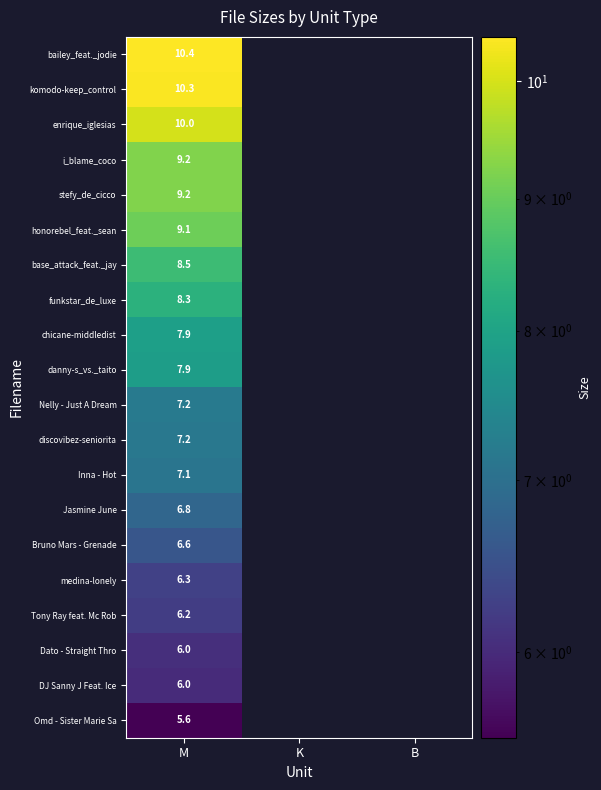

The value of medina-lonely at M is 11.1. True or false?

False